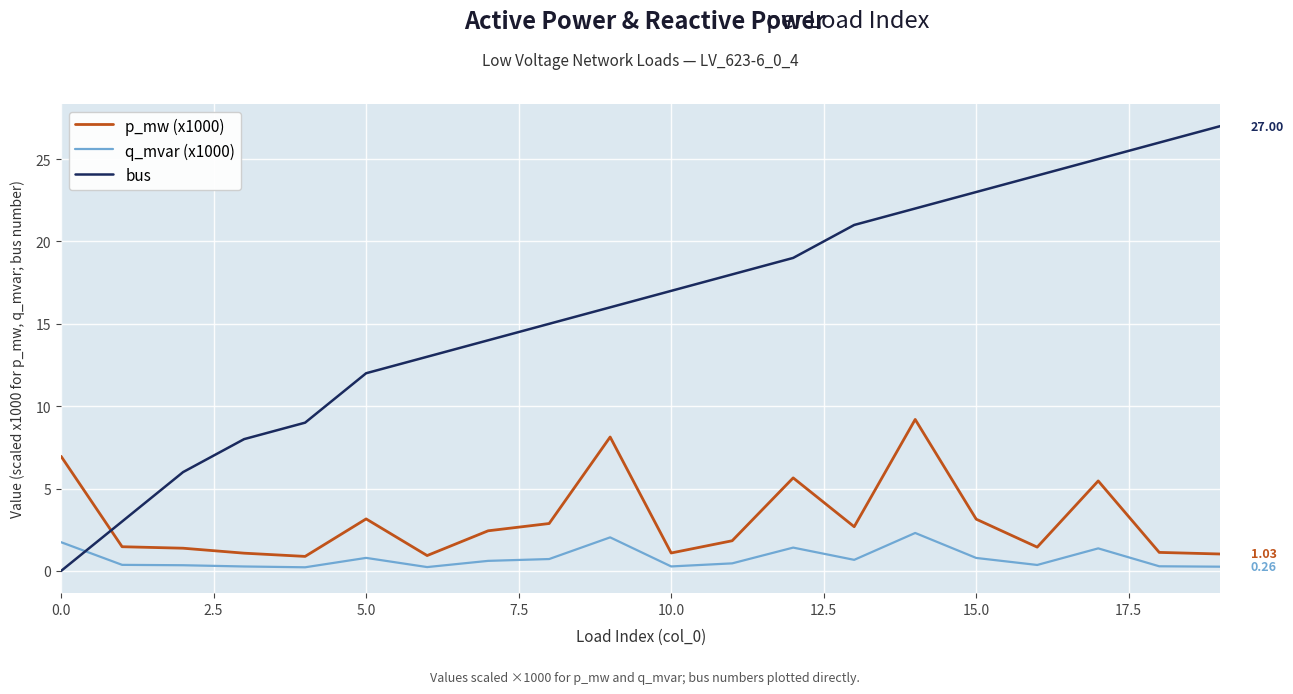

What is the sum of all p_mw (x1000) values?

61.9